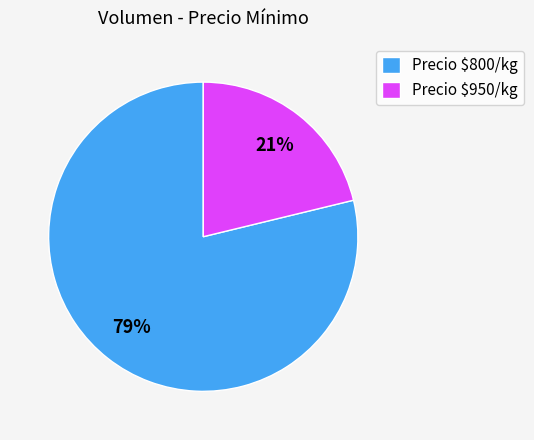

The Precio $950/kg slice represents 21% of the pie. True or false?

True